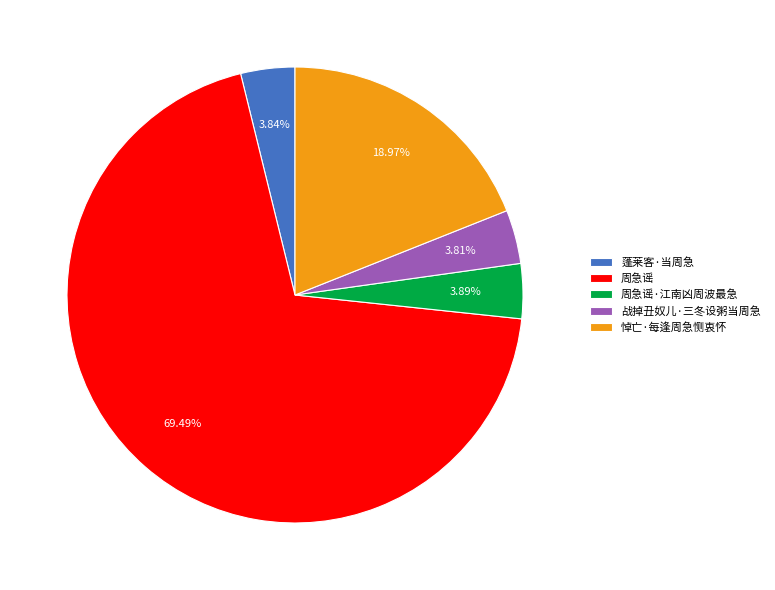

Is there any slice that represents more than half of the pie?

Yes